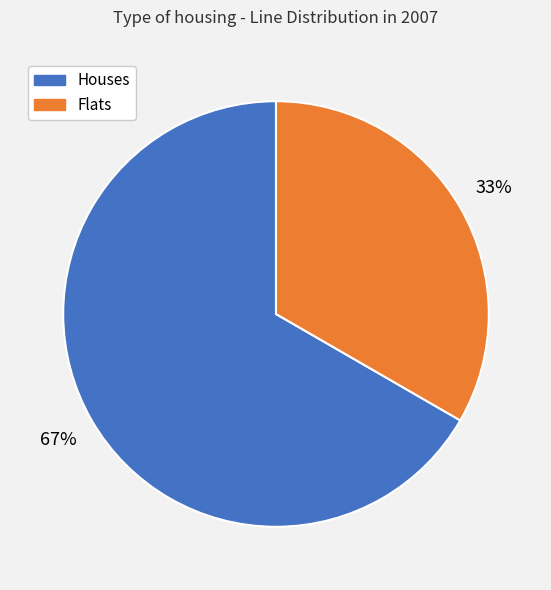

How many segments does this pie chart have?

2